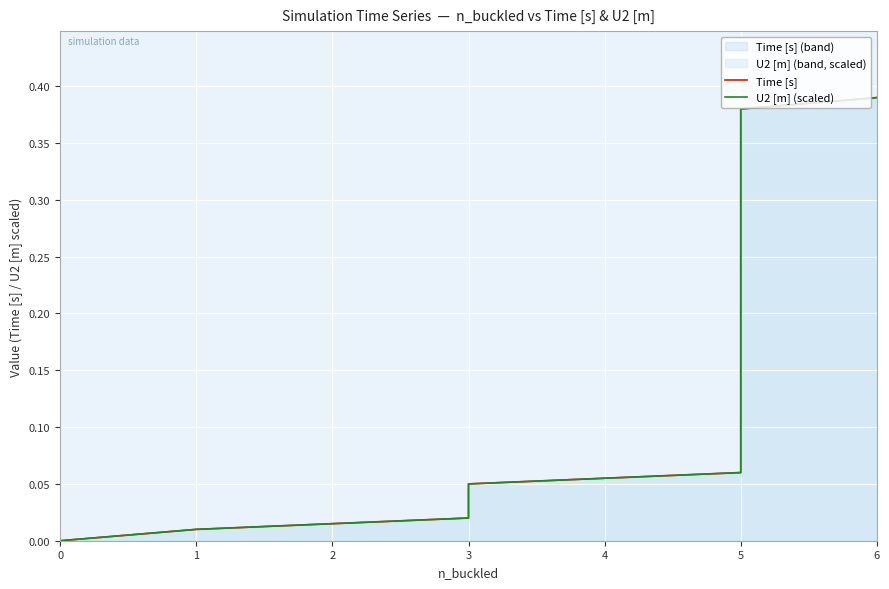

Rank the series by their maximum value, from lowest to highest.

Time [s], U2 [m] (scaled)